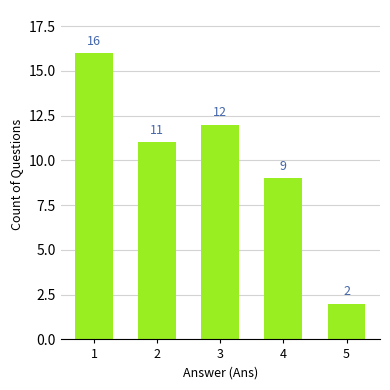

Between 4 and 5, which is larger?

4